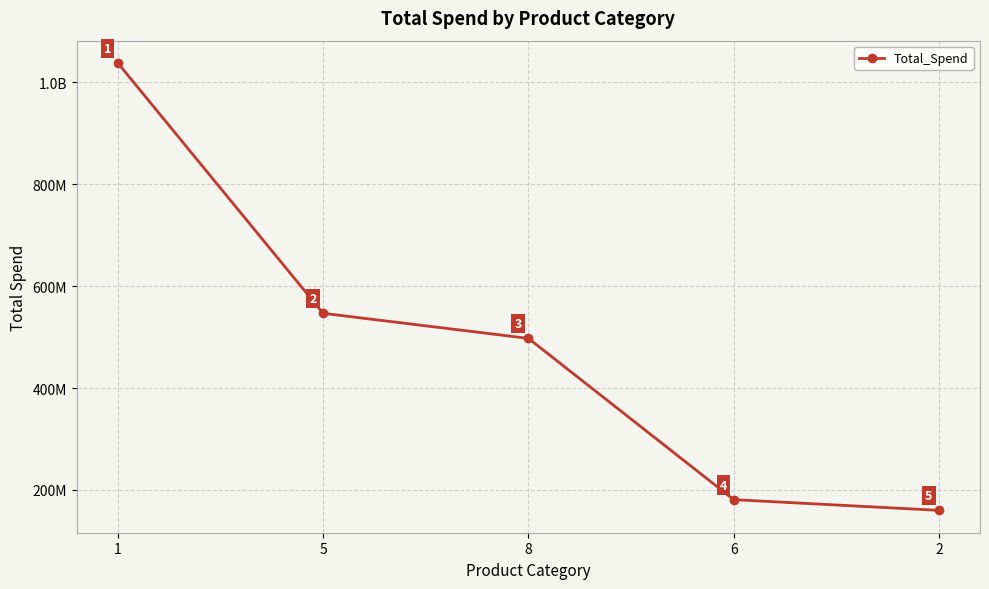

What is the change in value from 8 to 2?

-337620333